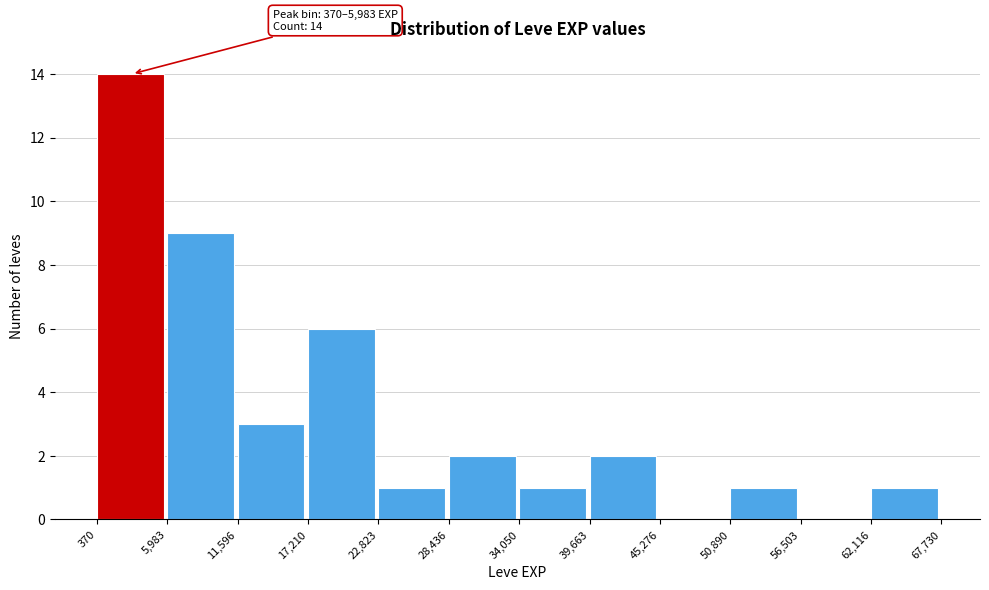

Which range on the x-axis has the tallest bar?

370 to 5,983